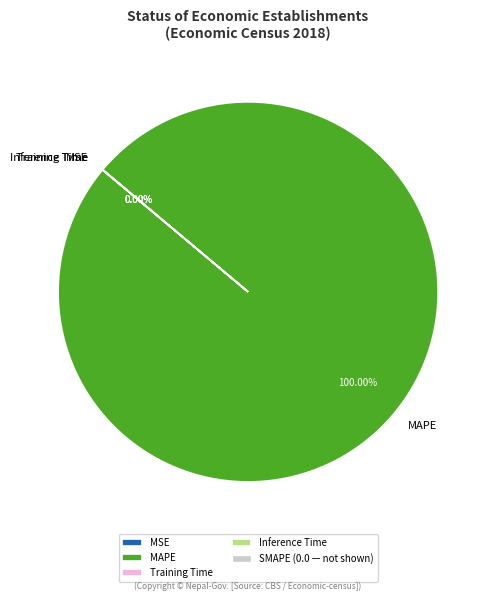

Rank the categories by value from lowest to highest.

SMAPE, Inference Time, Training Time, MSE, MAPE